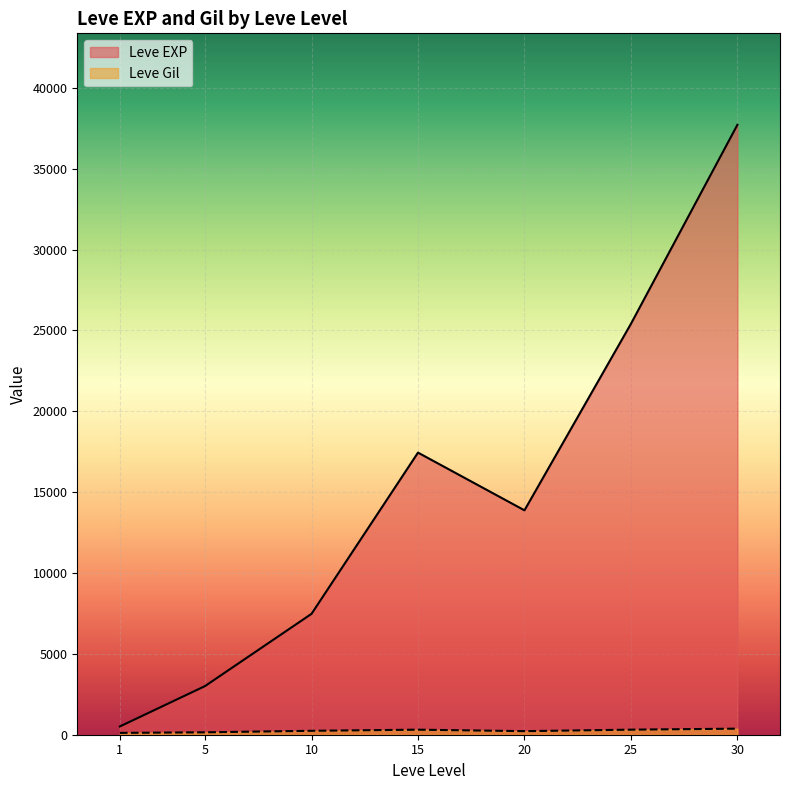

What is the smallest value displayed?

113.0